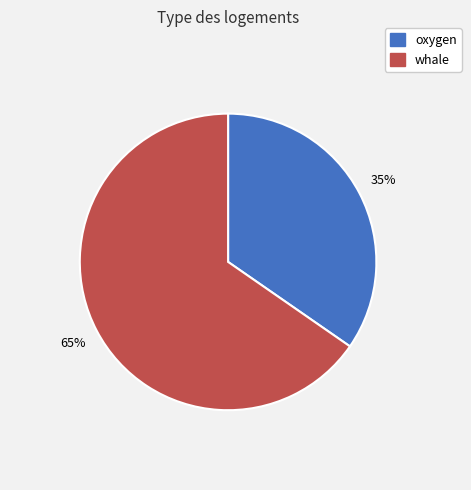

Which category has the smallest portion of the pie?

oxygen